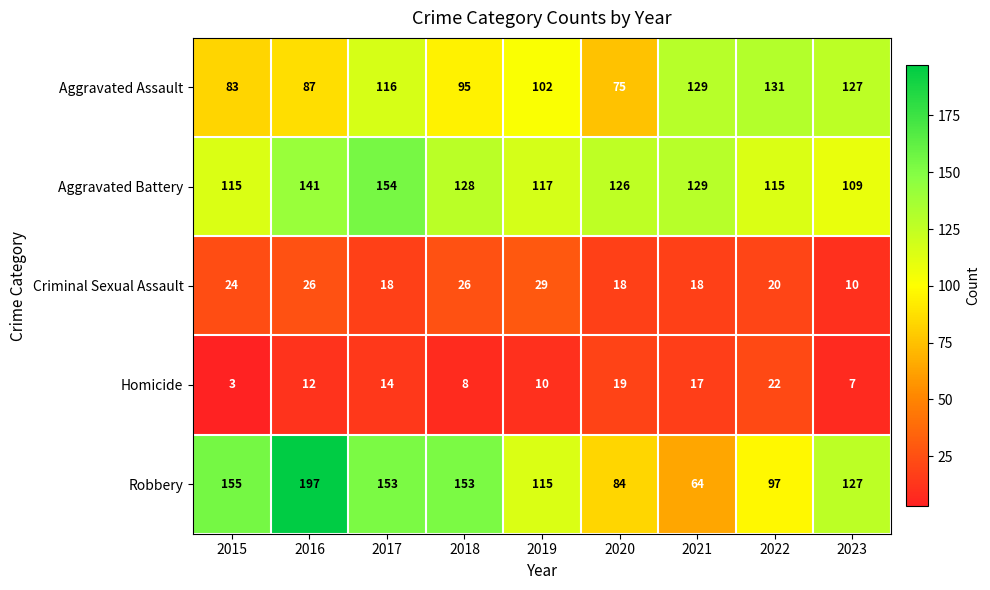

Rank the series by their maximum value, from highest to lowest.

Robbery, Aggravated Battery, Aggravated Assault, Criminal Sexual Assault, Homicide